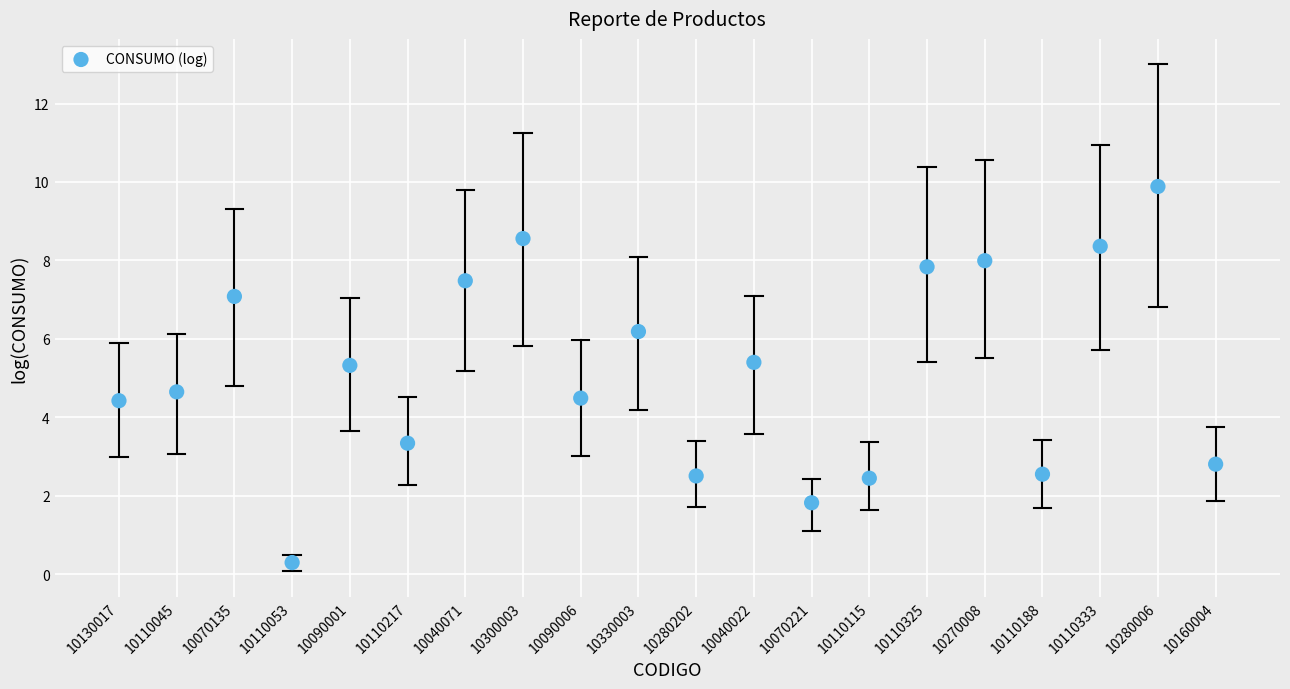

What is the range of Y values (max minus min)?

9.6